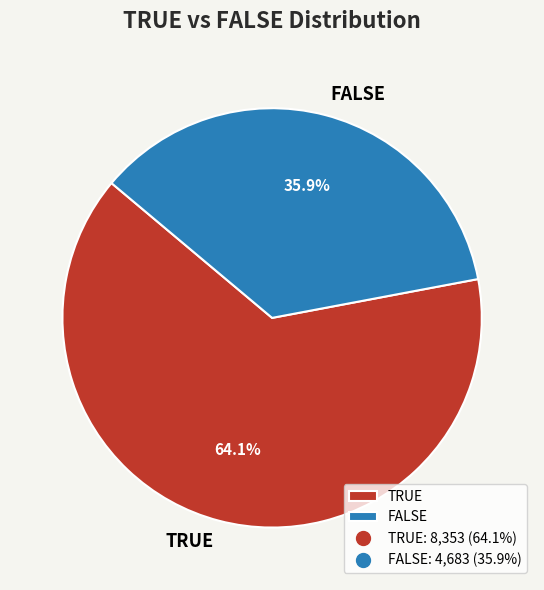

To the nearest percent, what is the average slice percentage?

50%